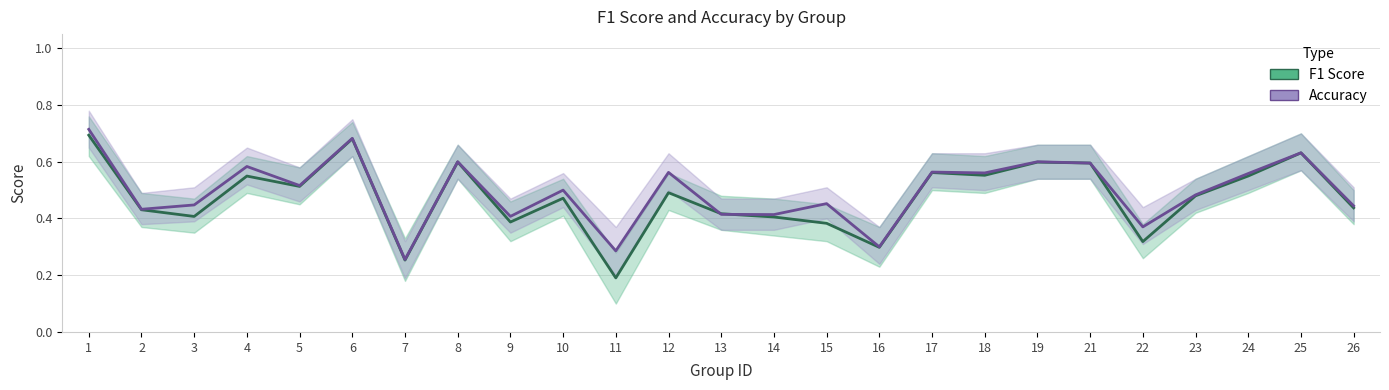

Is it true that Accuracy equals 0.1 at 11?

False